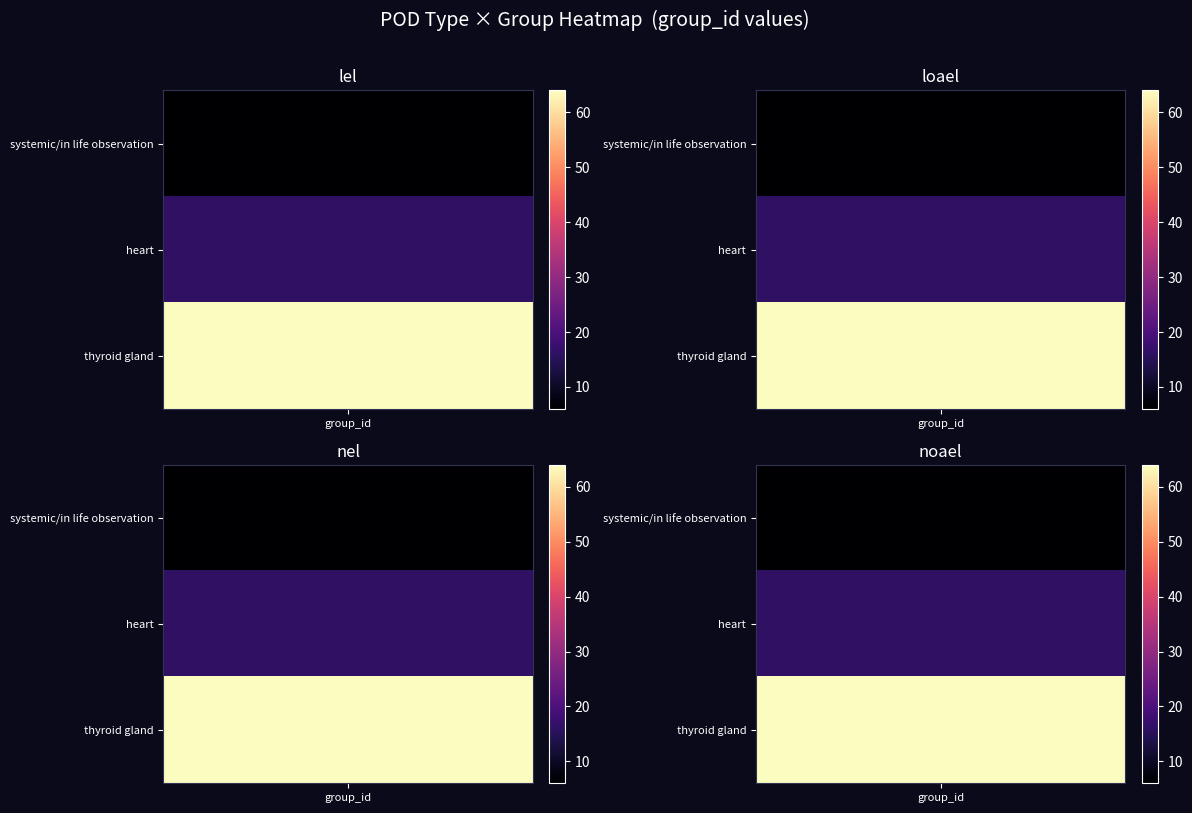

Reading left to right, transcribe all the data shown in this chart.

lel: 6	16	64
loael: 6	16	64
nel: 6	16	64
noael: 6	16	64